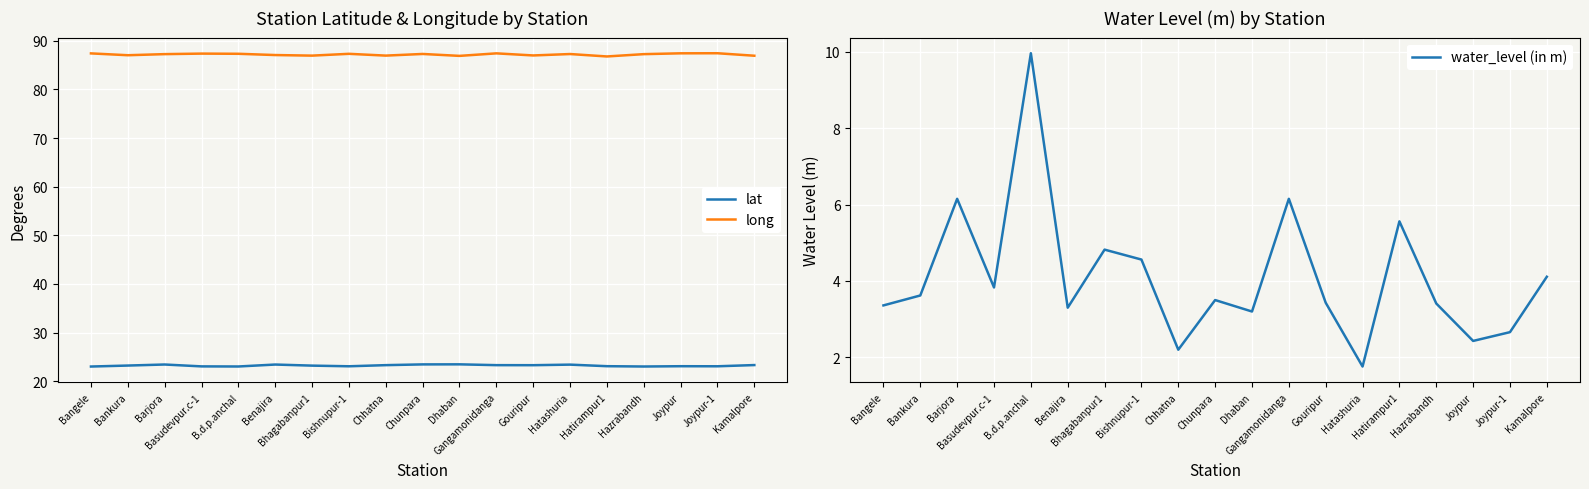

List the series in order of their overall mean, lowest first.

water_level (in m), lat, long